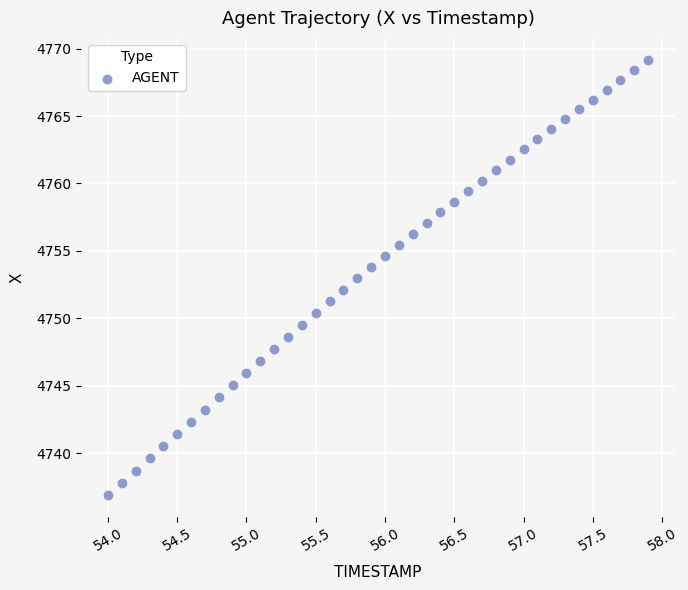

What is the range of Y values (max minus min)?

32.3